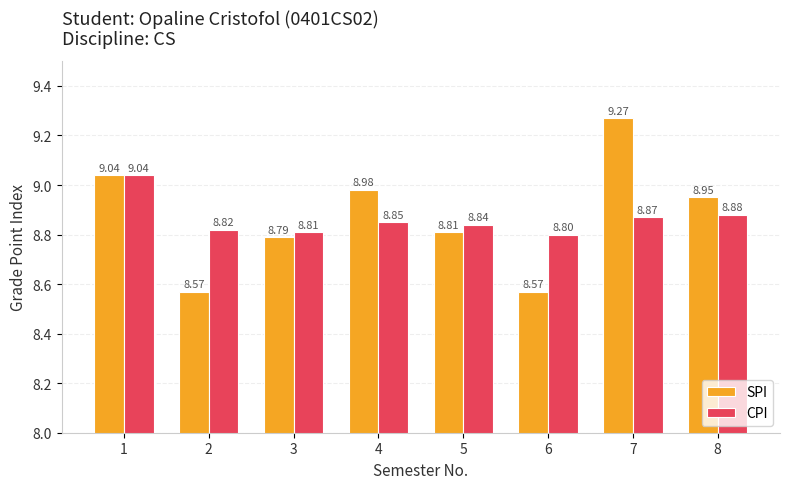

Which series has the largest total across all categories?

SPI